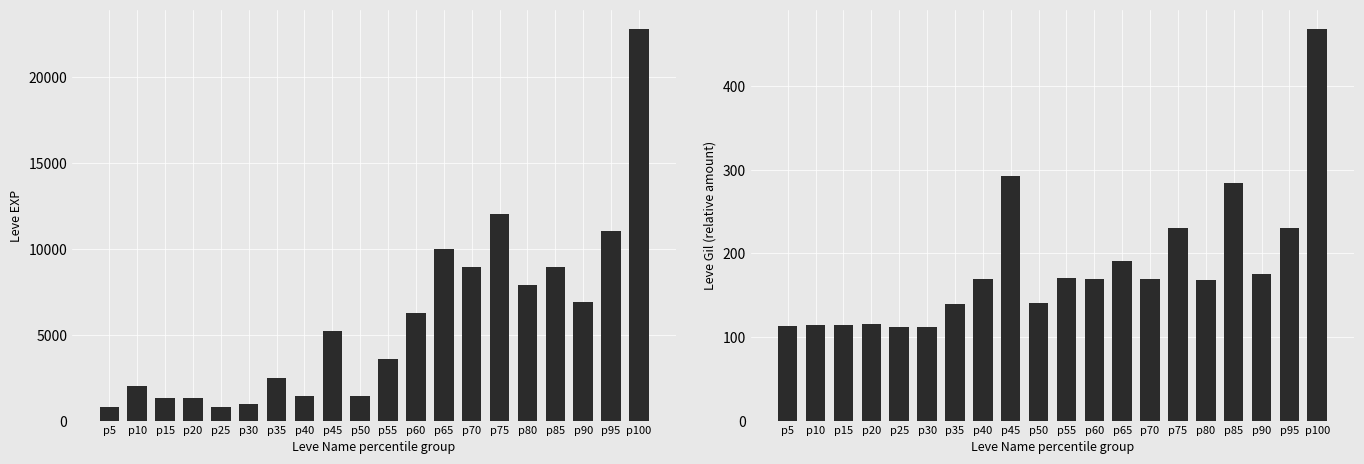

What is the value of the Leve EXP bar at the 15th from the left?

12030